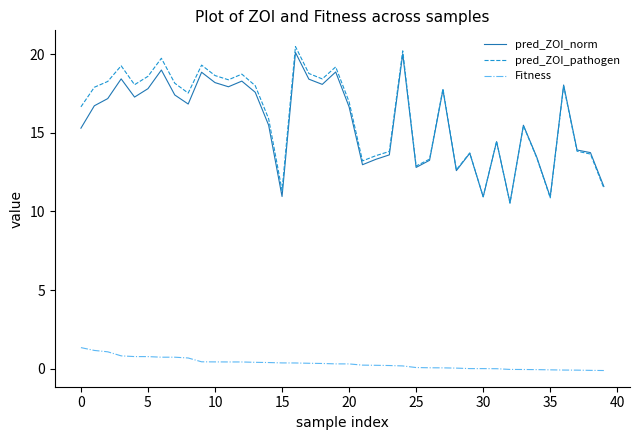

How many values in the pred_ZOI_norm series exceed 16?

21